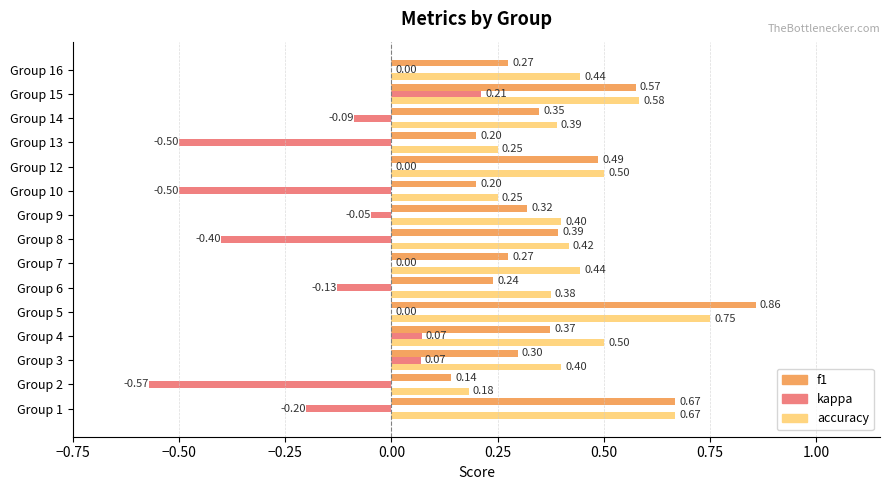

What is the average value of the f1 series?

0.4